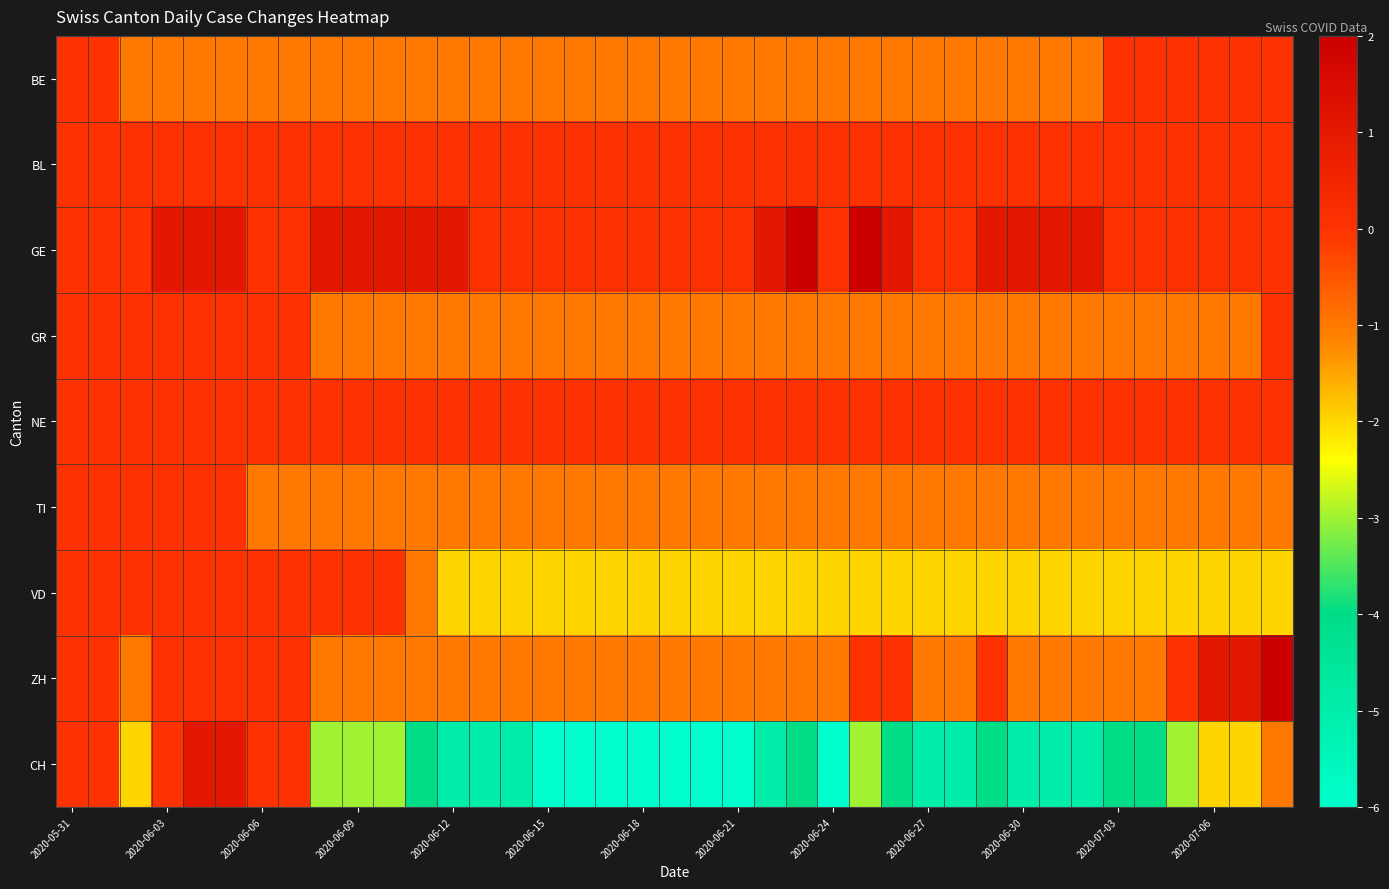

At how many categories does at least one series exceed -5?

39